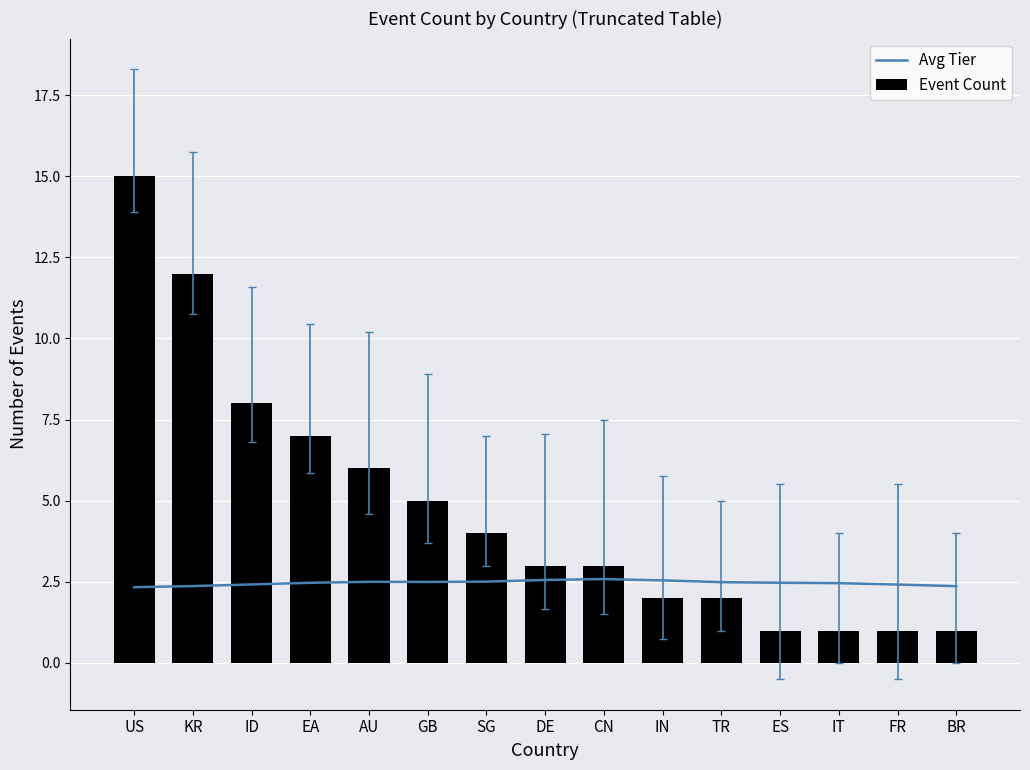

What is the label of the 5th bar from the left?

AU